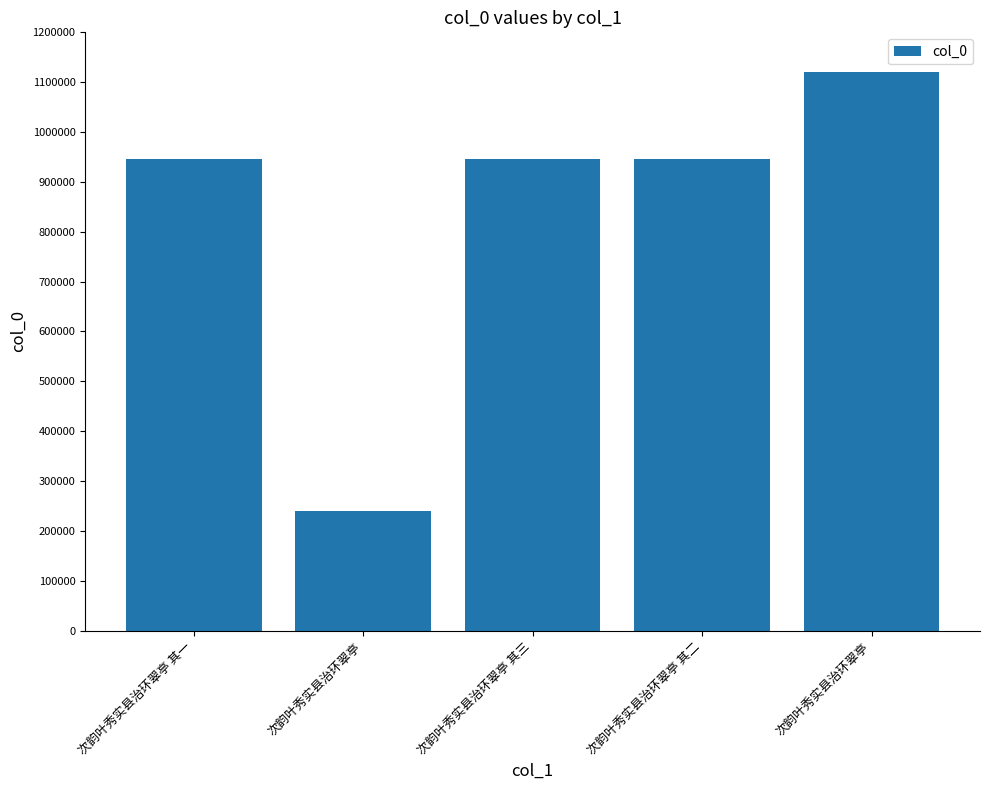

Reading left to right, extract all data points from this chart.

次韵叶秀实县治环翠亭 其一=946557	次韵叶秀实县治环翠亭=240404	次韵叶秀实县治环翠亭 其三=946559	次韵叶秀实县治环翠亭 其二=946558	次韵叶秀实县治环翠亭=1120108